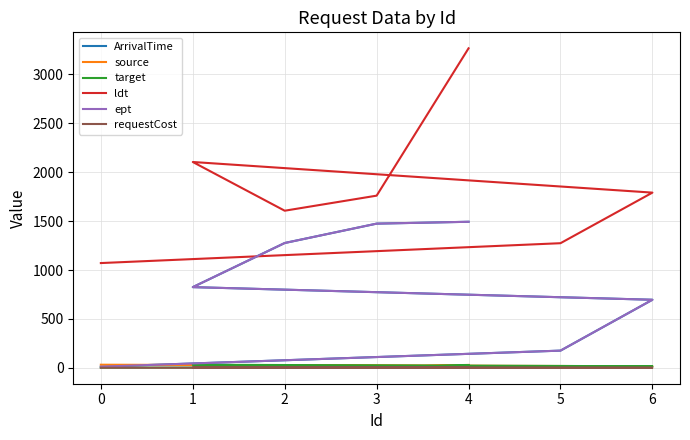

At which label is target closest to 16?

6